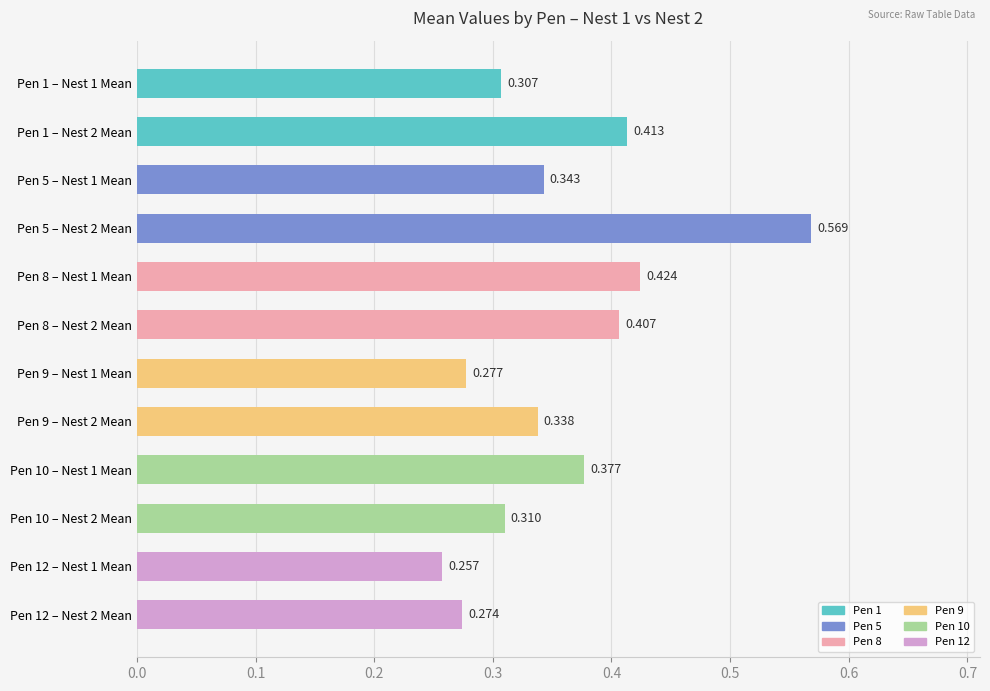

Count the number of data series in this chart.

1